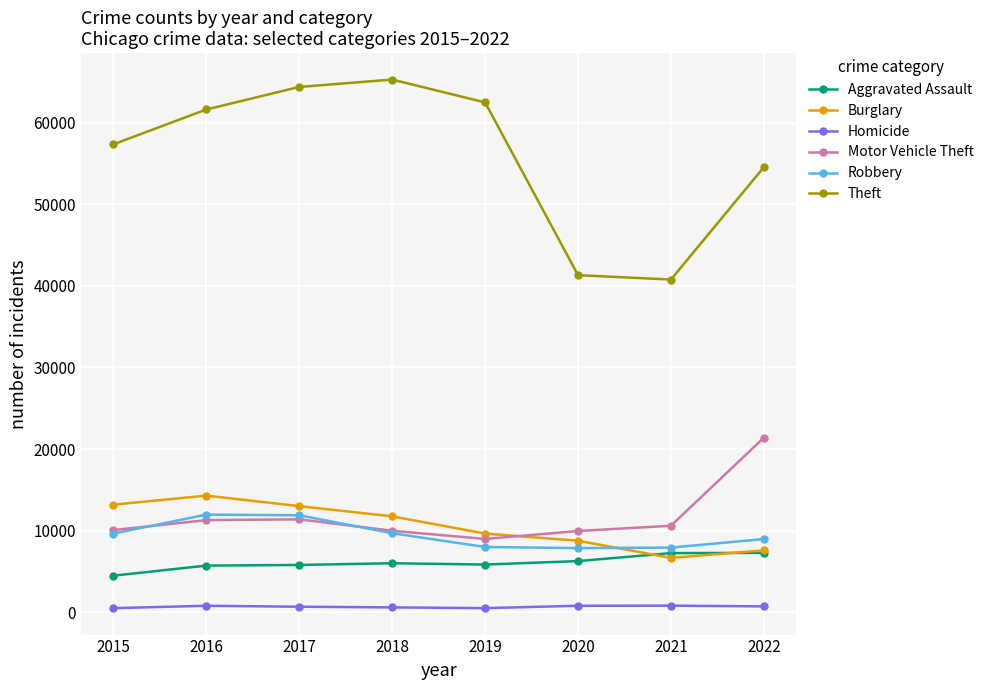

What is the total value across all series at 2016?

105651